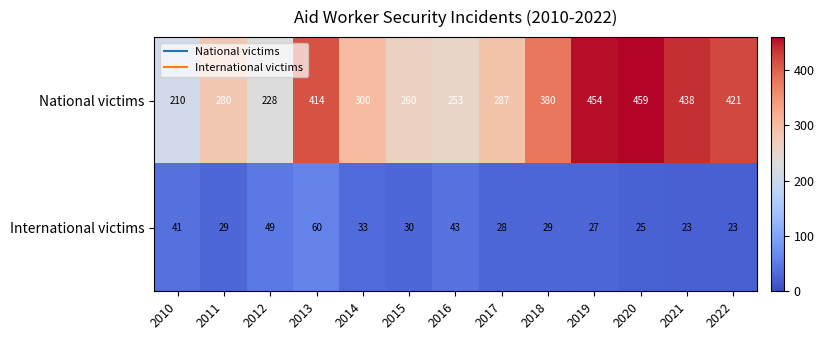

At 2013, list the series in order from largest to smallest.

National victims, International victims